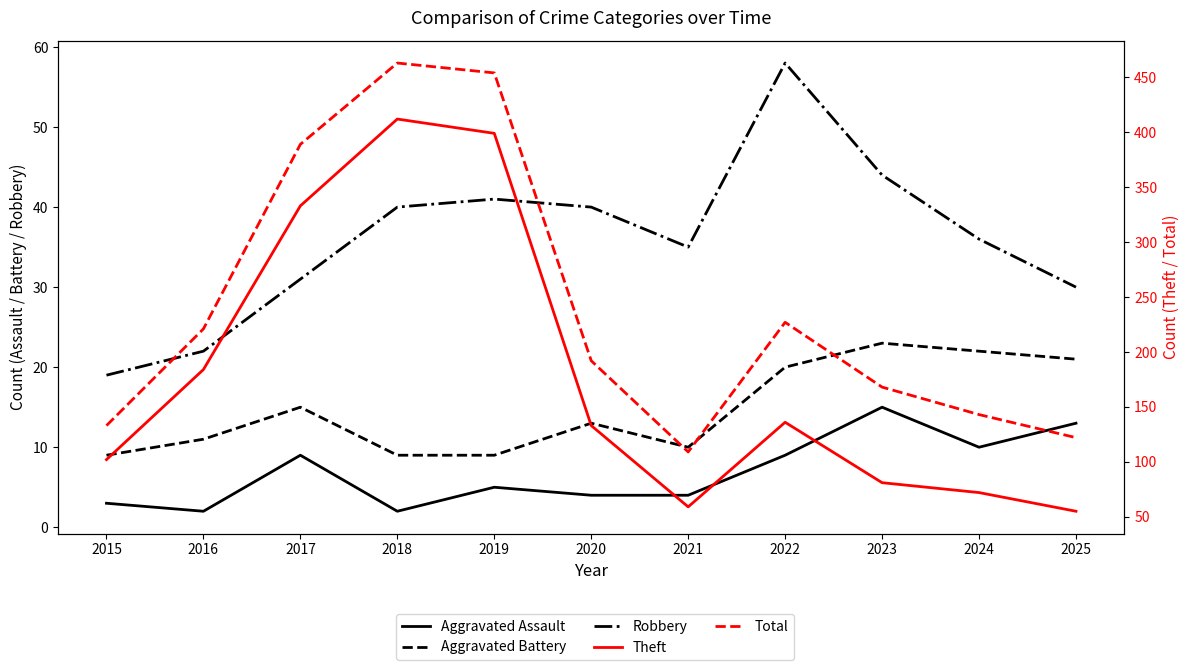

The value of Aggravated Battery at 2019 is 6. True or false?

False